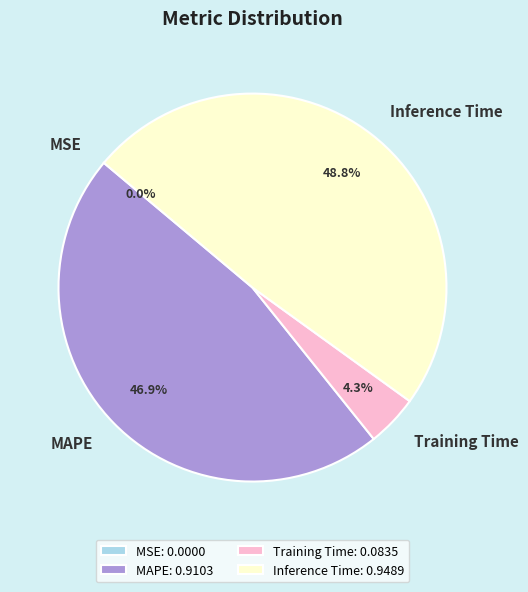

Is there any slice that represents more than half of the pie?

No